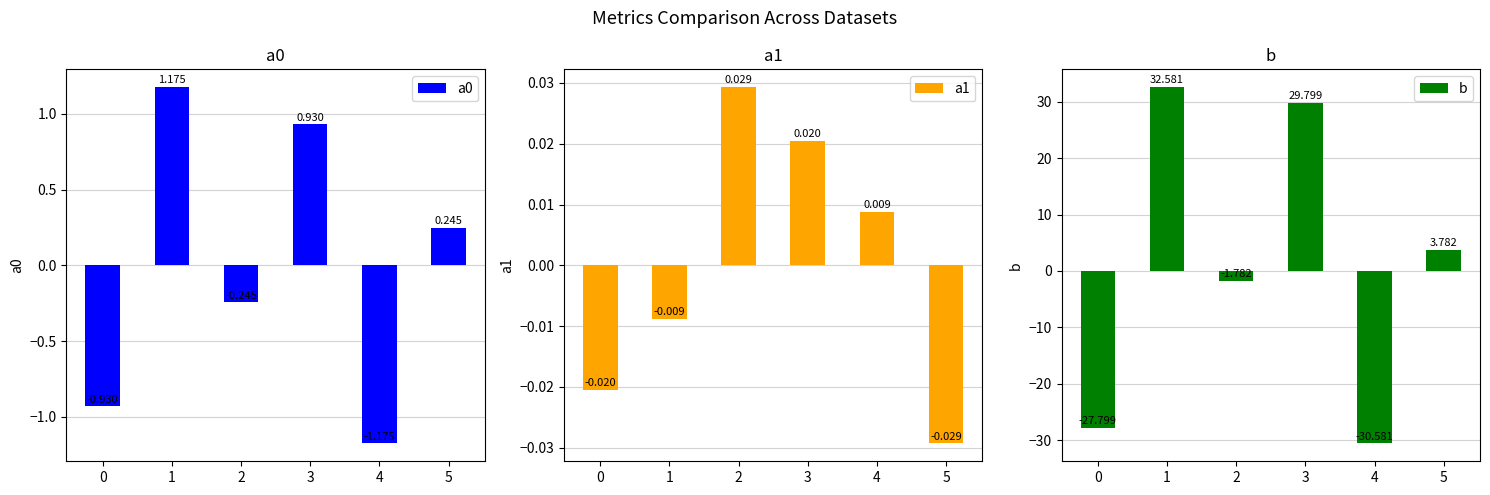

How many values in the b series exceed 3?

3